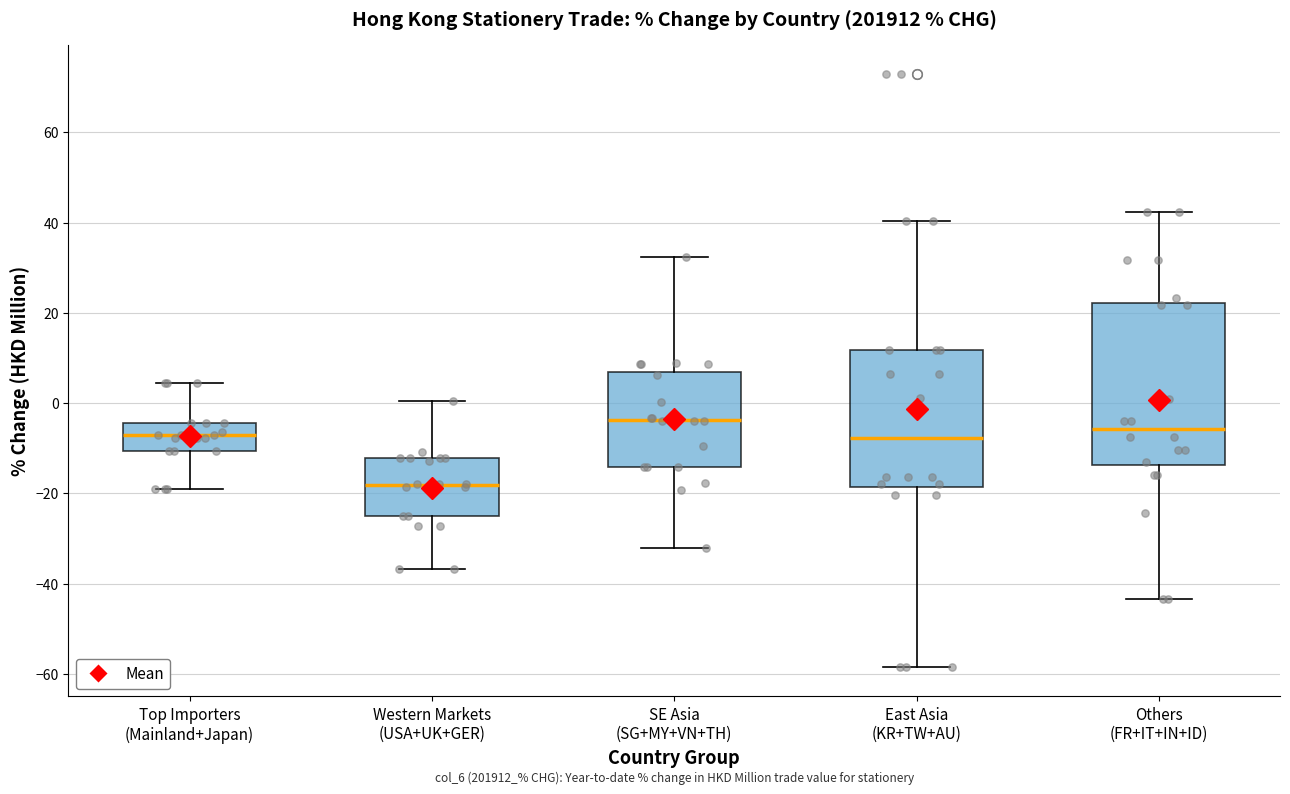

Which box has the highest median line?

SE Asia (SG+MY+VN+TH)